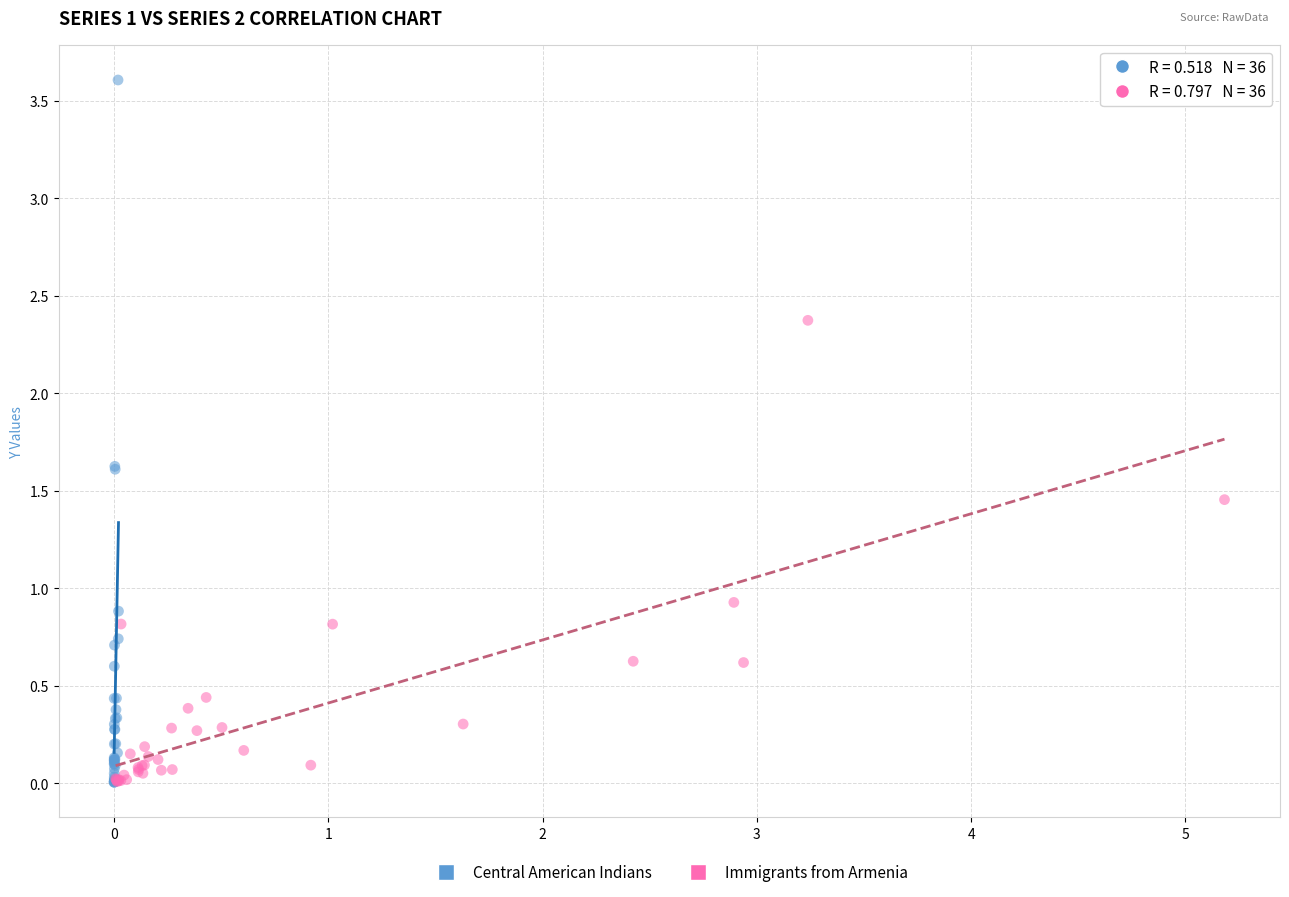

Which series has the widest spread of Y values?

Central American Indians